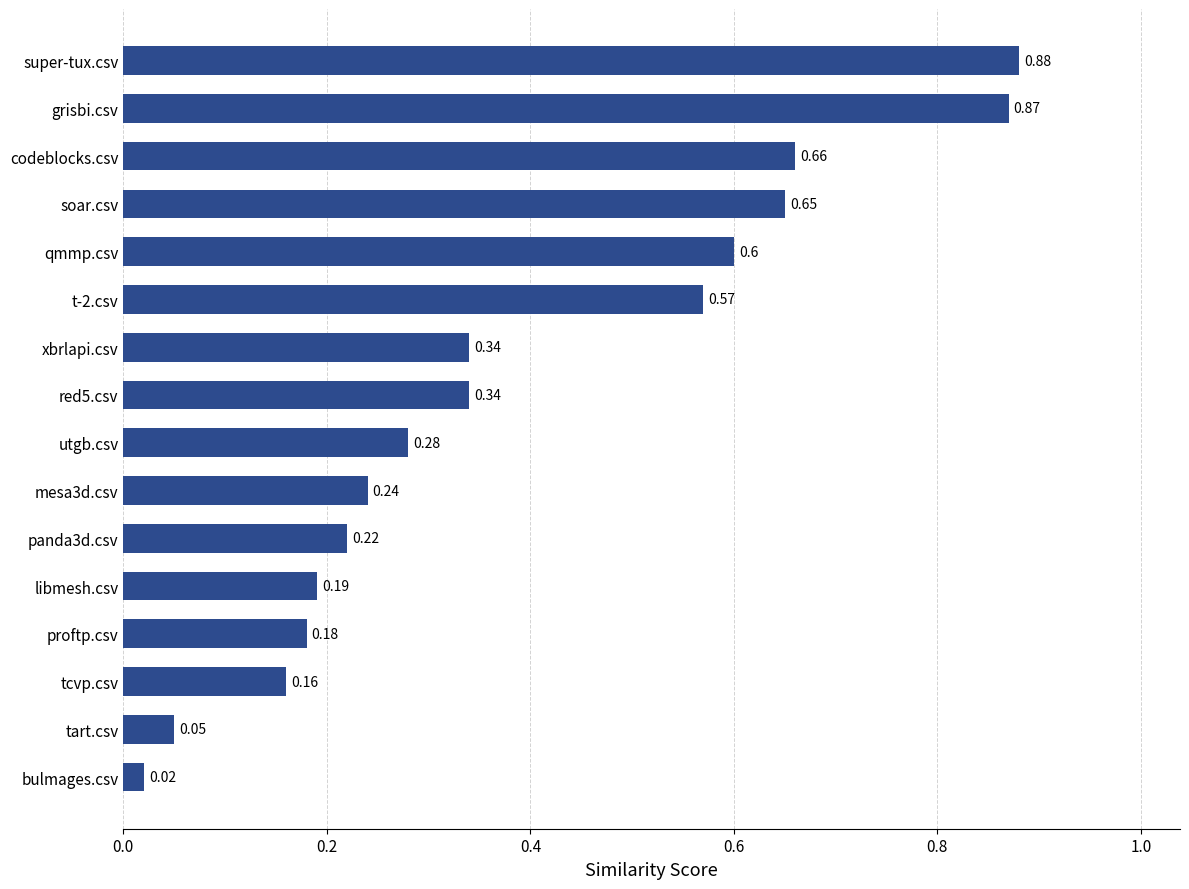

At which category does the chart reach its minimum across all series?

bulmages.csv